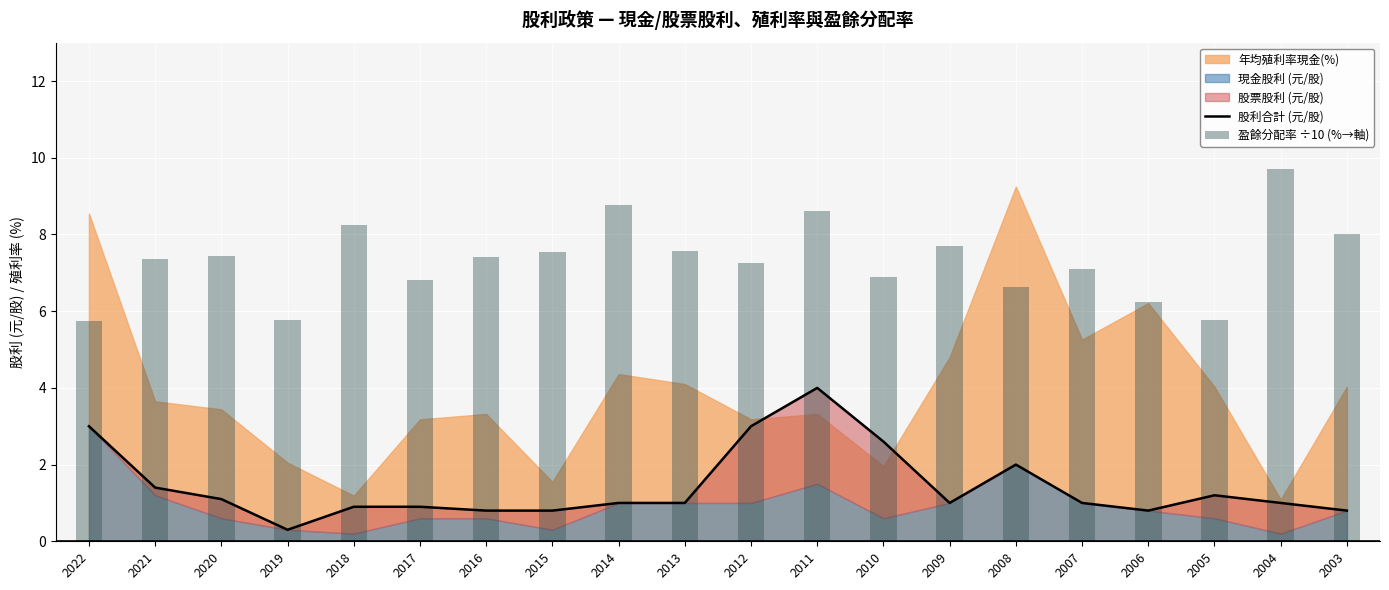

How many data points in 股利合計 (元/股) are above 1?

8